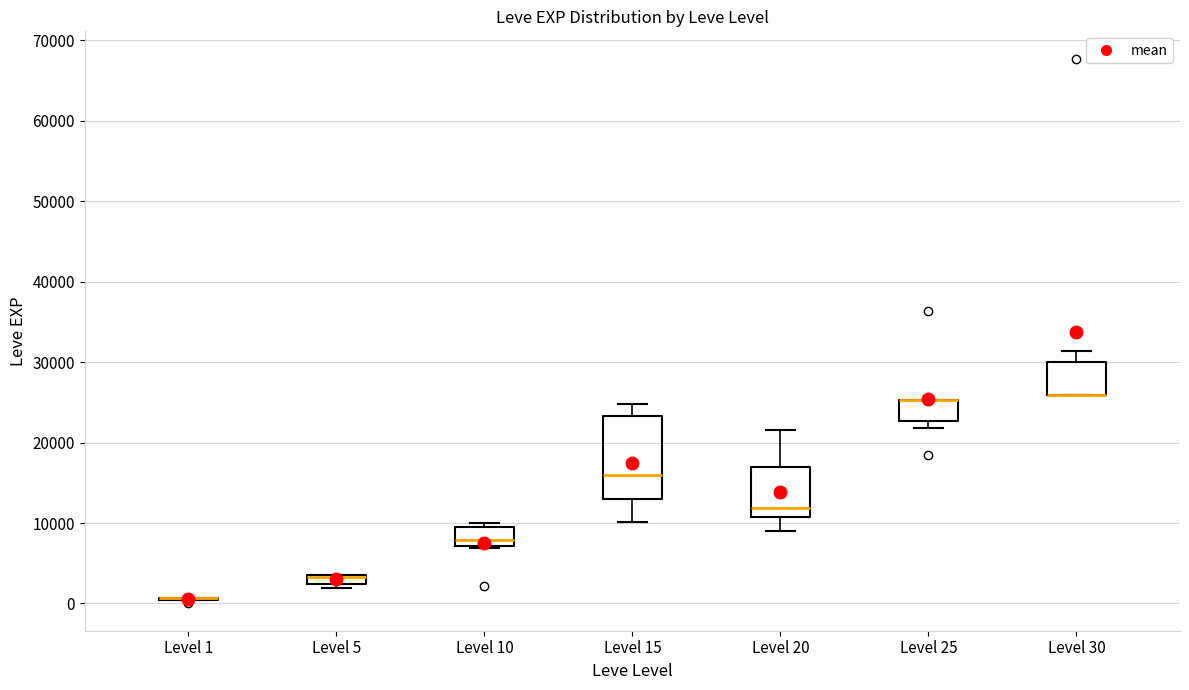

Which box is the tallest, from its lower edge to its upper edge?

Level 15